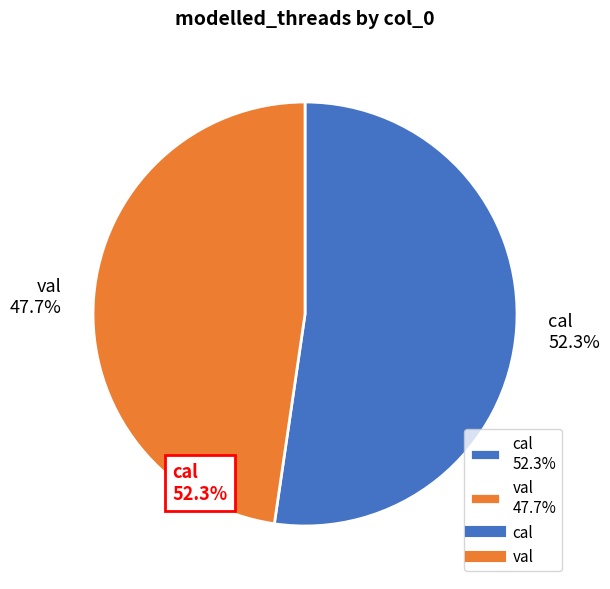

Rank the categories by value from highest to lowest.

cal, val